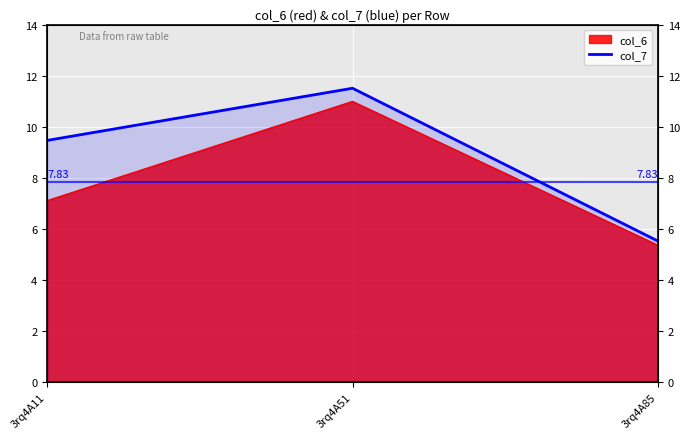

The value at 3rq4A85 is 5.5. True or false?

True